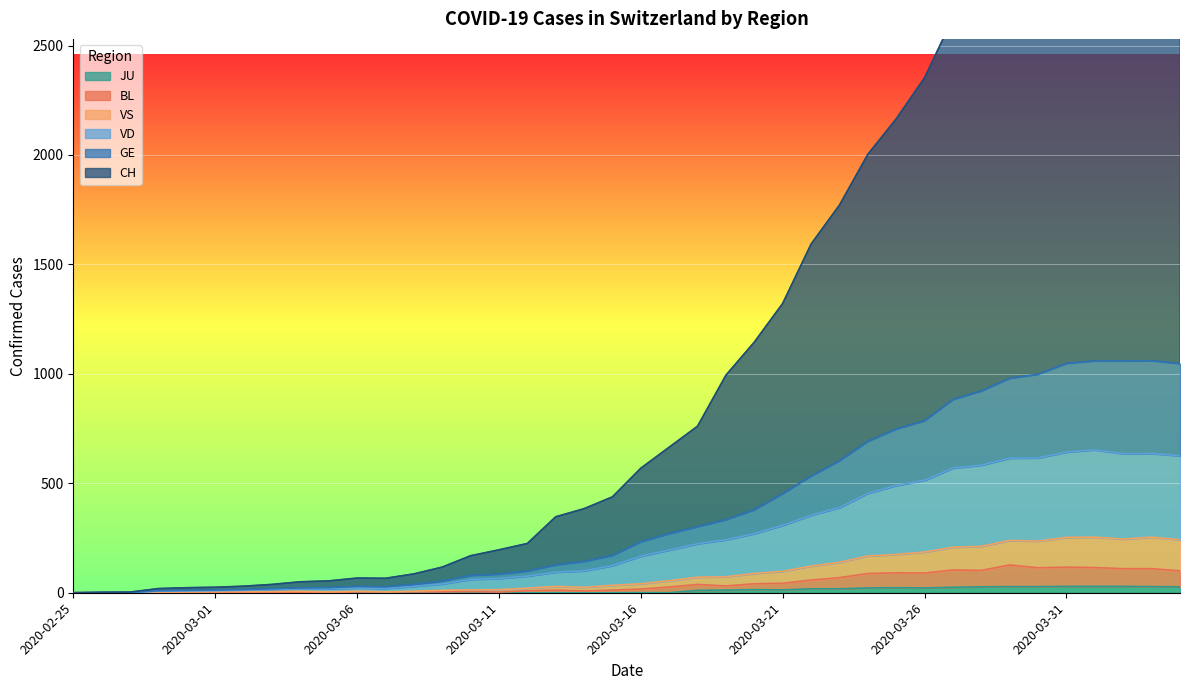

In BL, how many points are lower than both neighbors (excluding endpoints)?

6